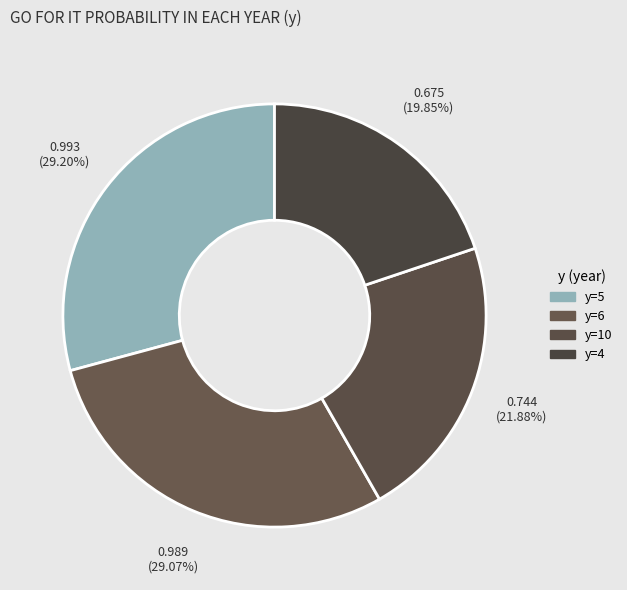

What is the largest slice in the pie chart?

y=5